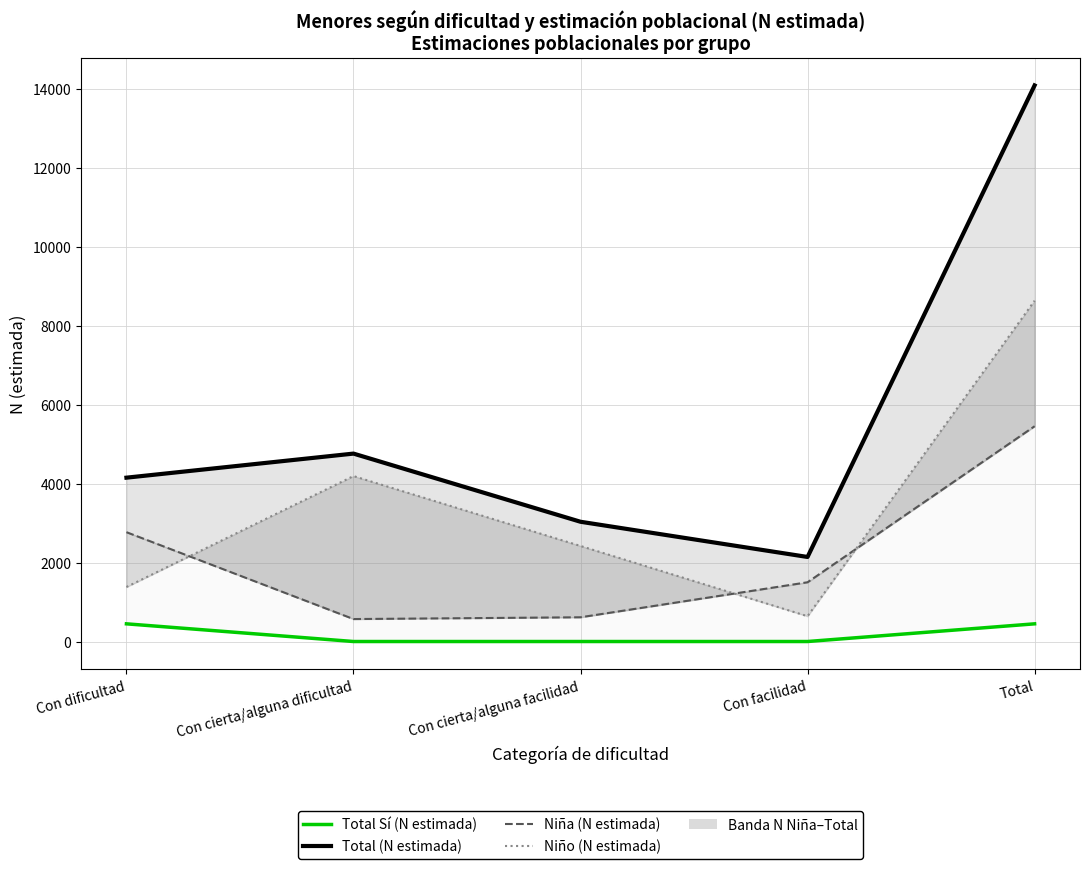

What is the spread (max minus min) of values at Con dificultad?

3703